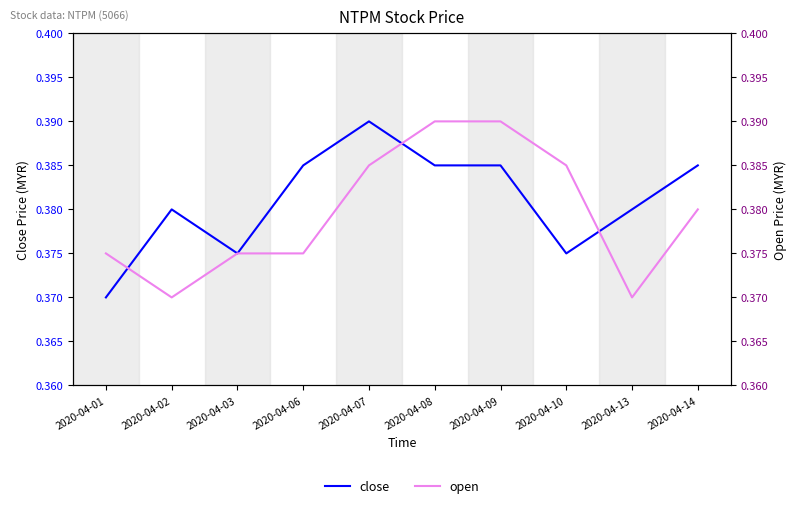

What is the highest value of the close series?

0.4